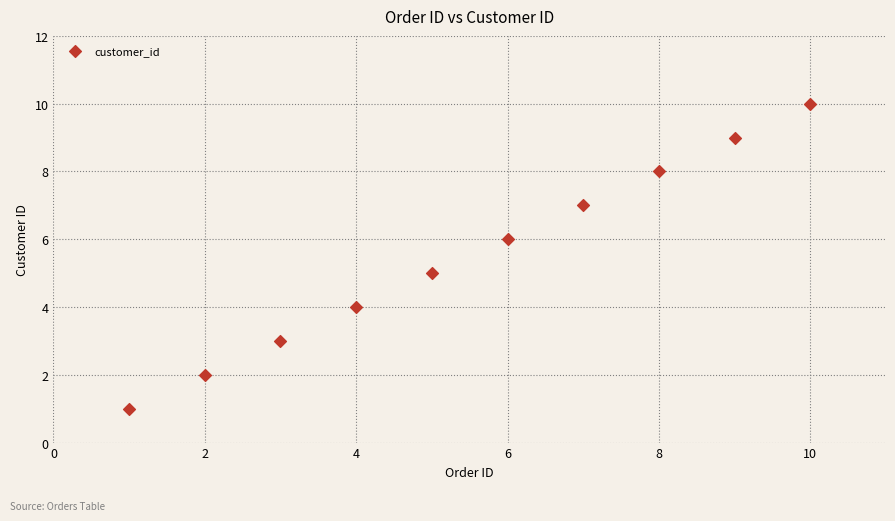

What is the range of Y values (max minus min)?

9